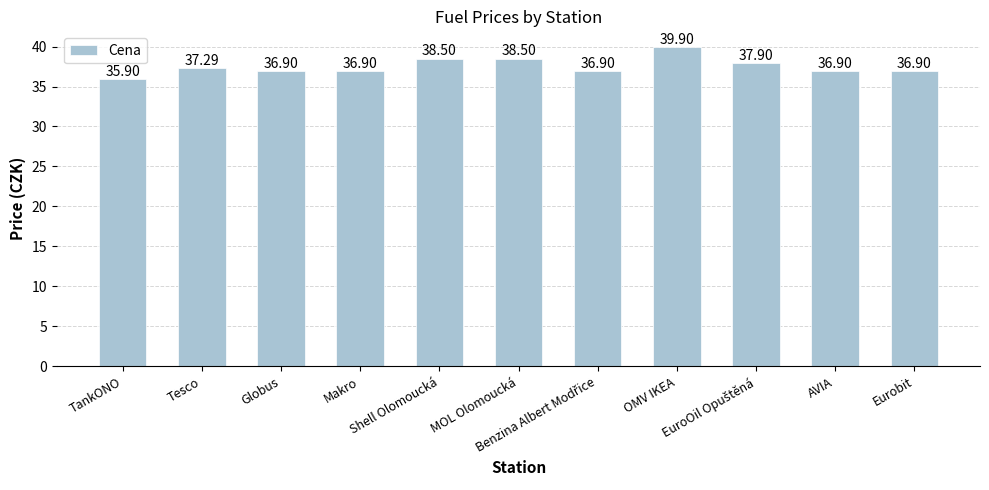

What is the smallest value displayed?

35.9